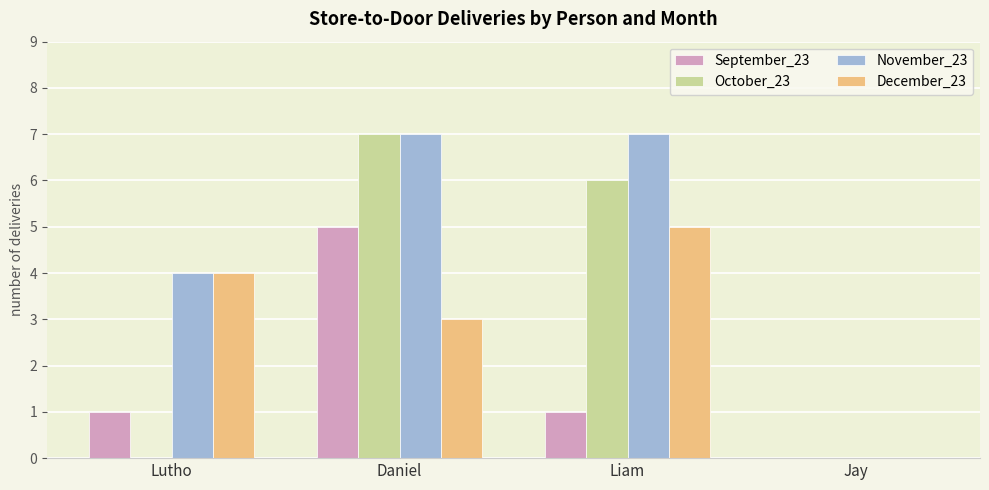

True or false: December_23 has a value of 0 at Jay.

True